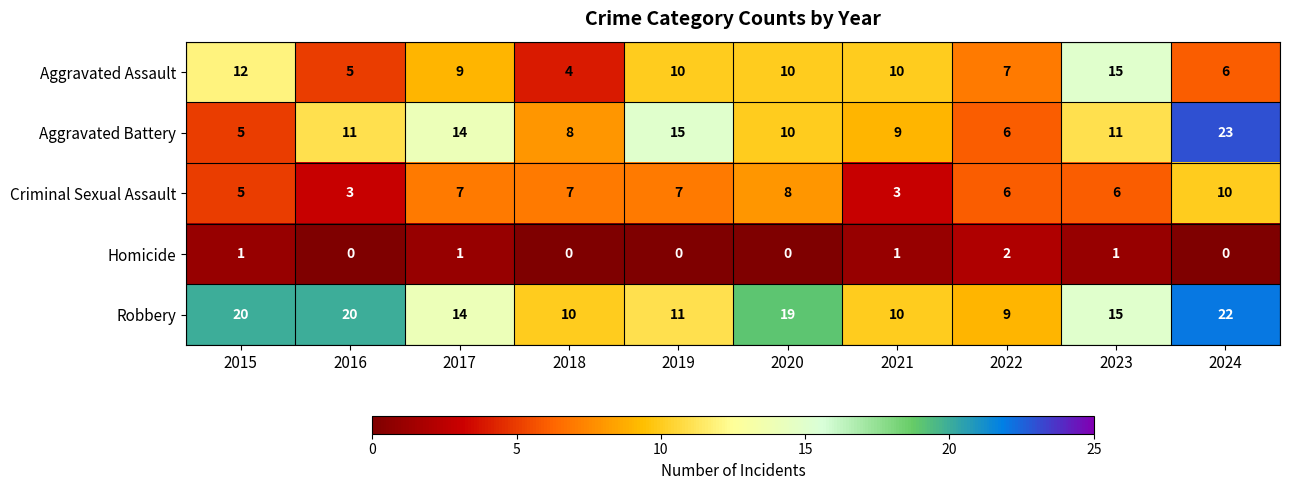

Which series has the widest spread of values?

Aggravated Battery